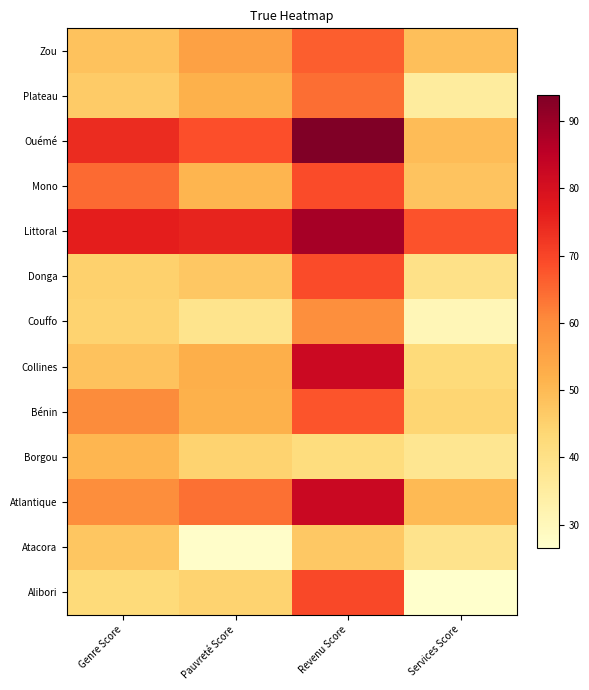

Rank the series by their maximum value, from highest to lowest.

Ouémé, Littoral, Atlantique, Collines, Alibori, Mono, Donga, Bénin, Zou, Plateau, Couffo, Borgou, Atacora